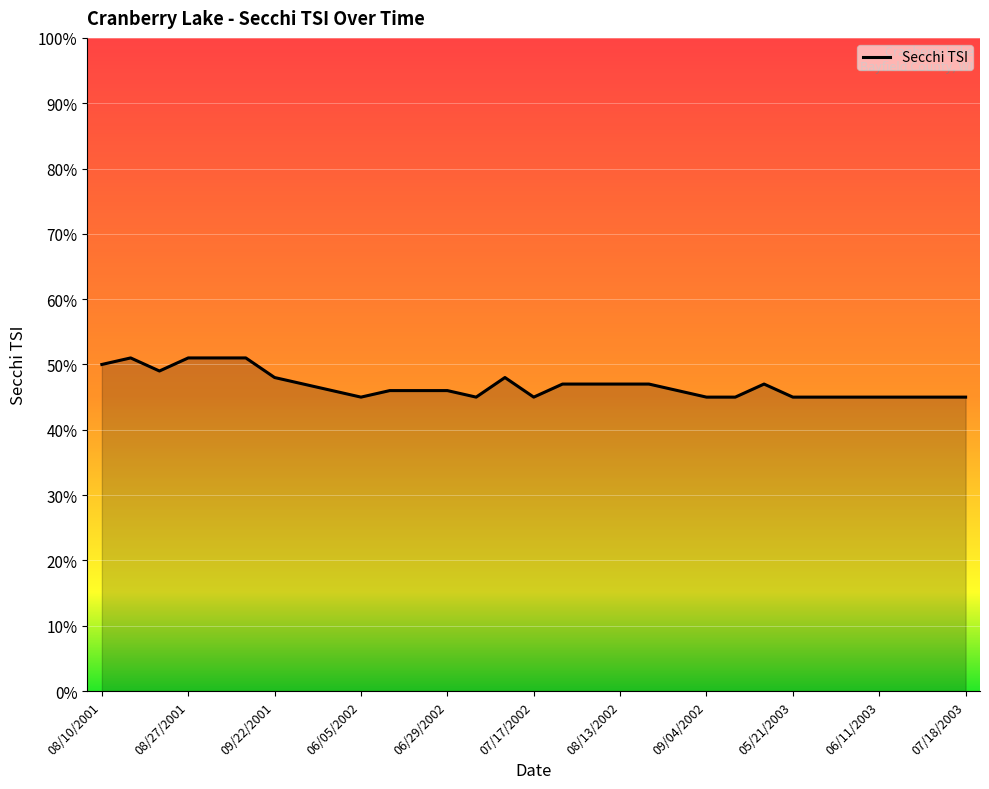

How many lines are shown in the chart?

1